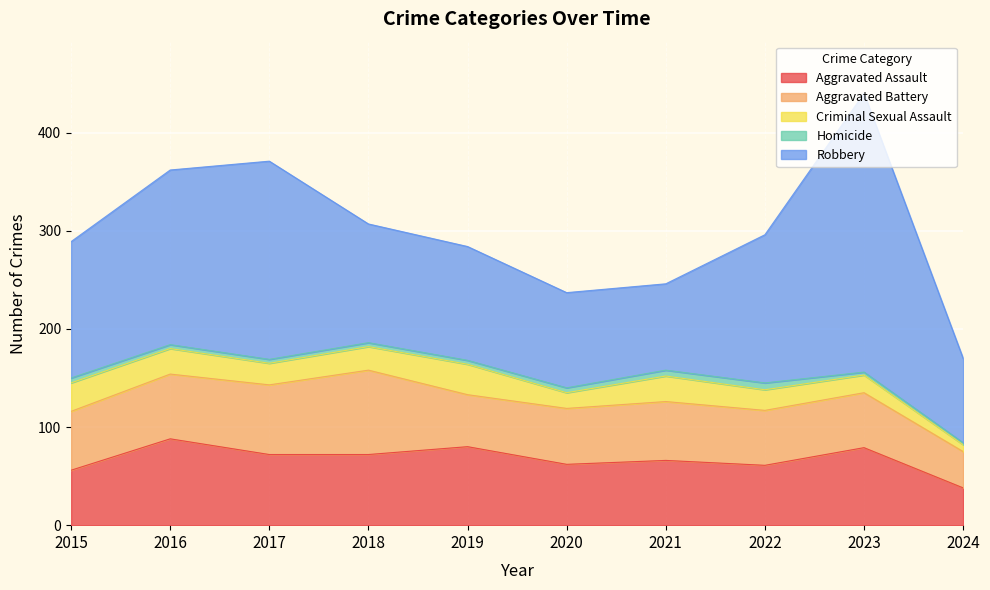

True or false: Criminal Sexual Assault and Robbery intersect in this chart.

False